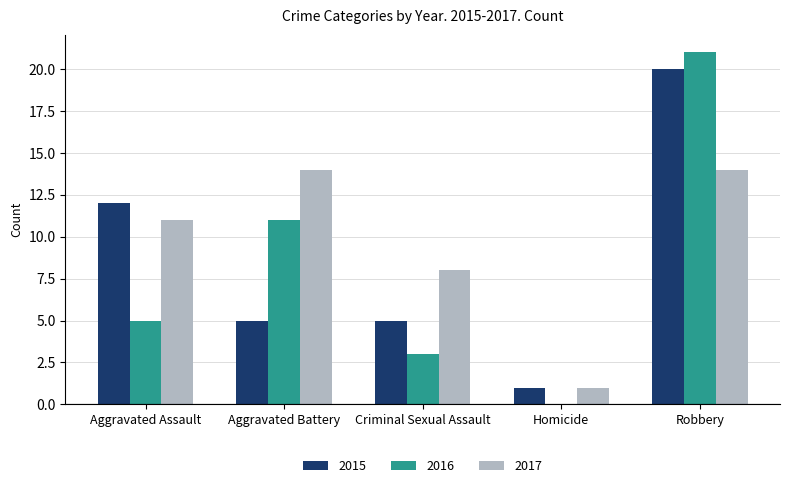

What are all the series names shown in the legend?

2015, 2016, 2017